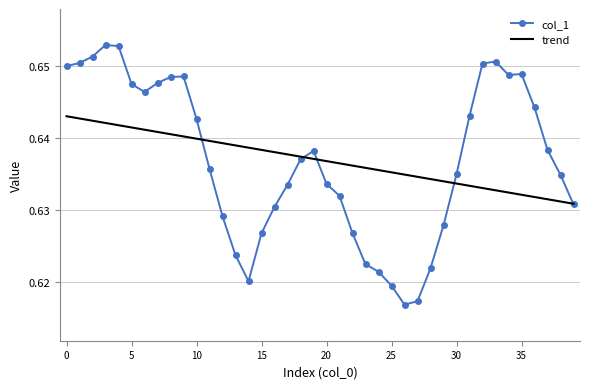

Count the col_1 values in the range 0 to 1.

40